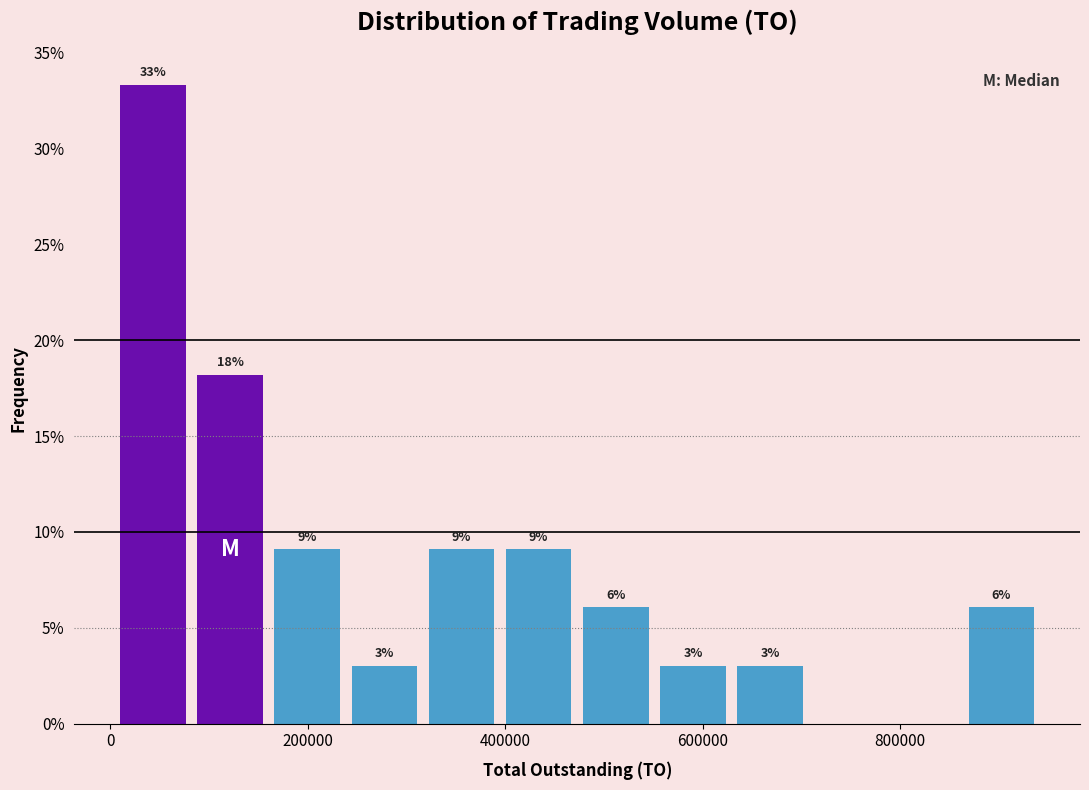

Read against the x-axis, roughly where is the centre of the tallest bar?

40000